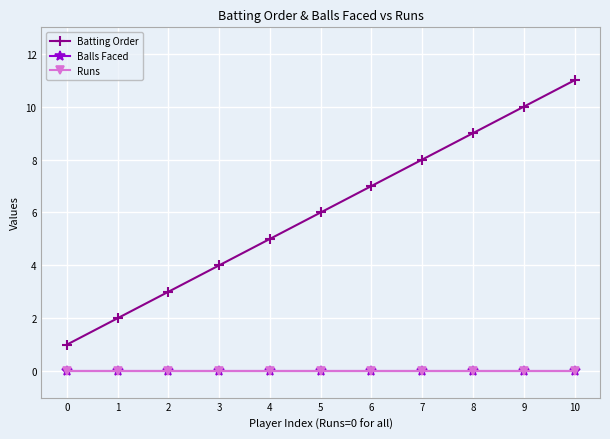

How many data points does each series have?

11